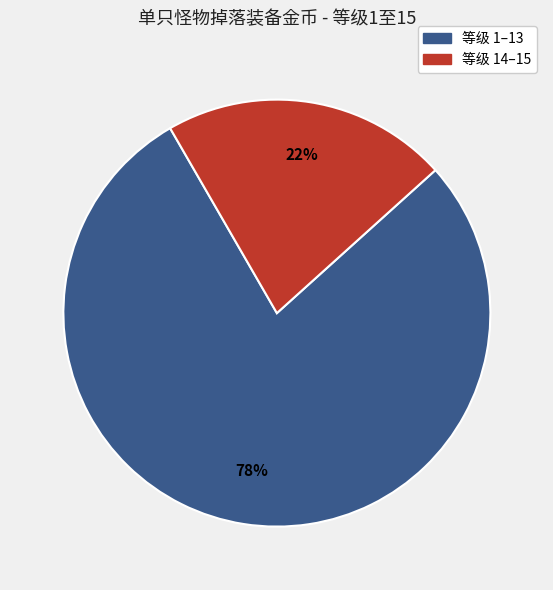

To the nearest percent, what is the average slice percentage?

50%